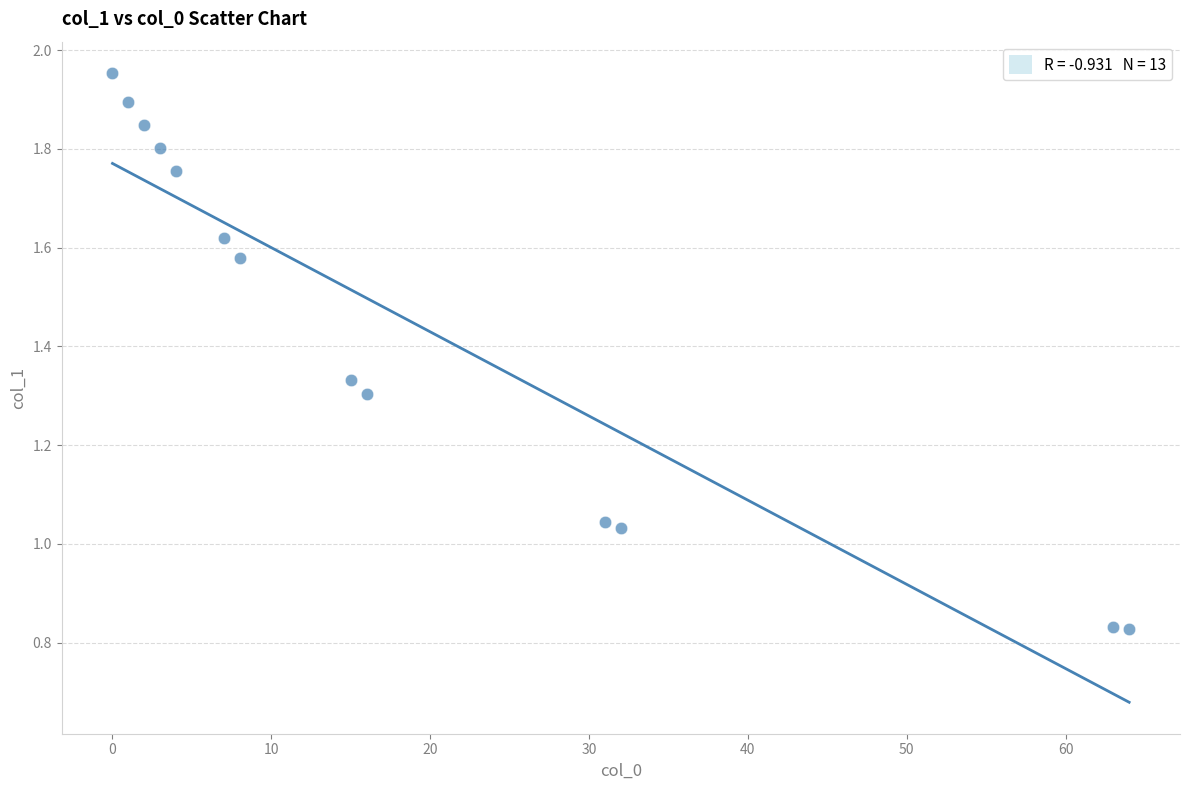

What is the range of Y values (max minus min)?

1.1